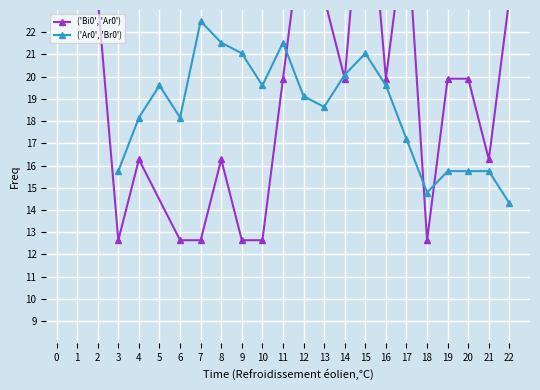

Which series has the largest total across all categories?

('Bi0', 'Ar0')